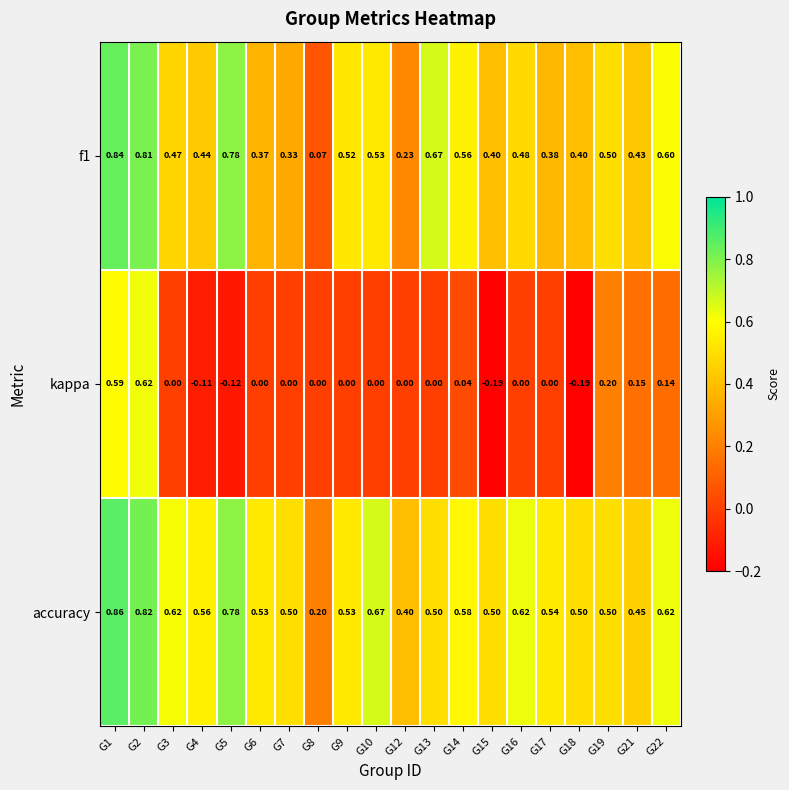

Is the value of accuracy at G12 greater than the value of kappa at G7?

Yes